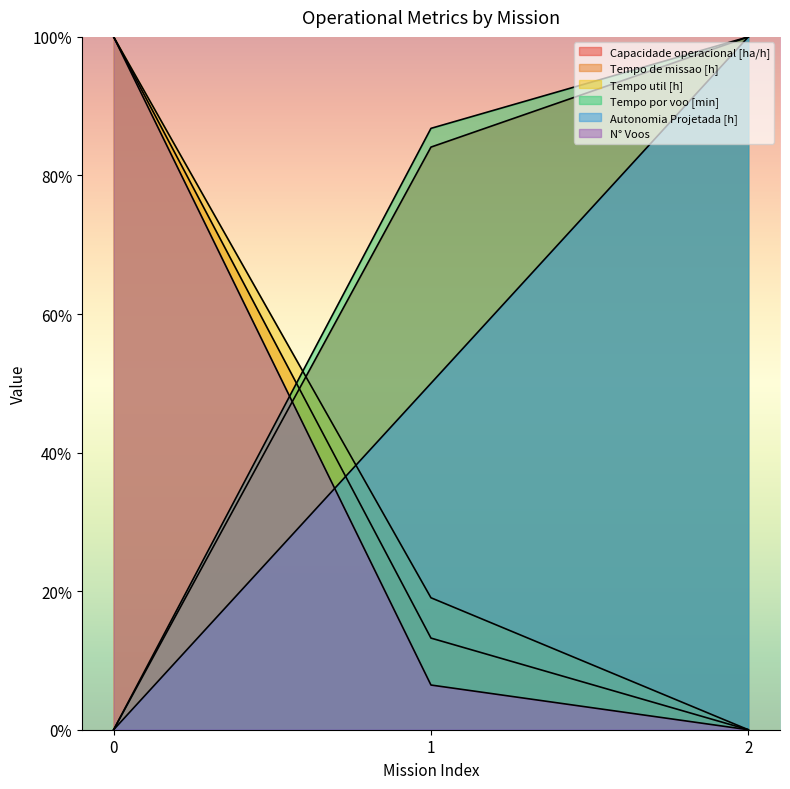

How many Autonomia Projetada [h] values are between 0 and 100?

3